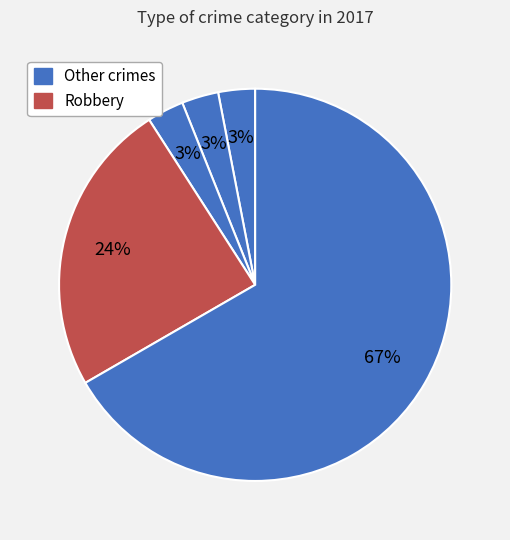

How many segments does this pie chart have?

5